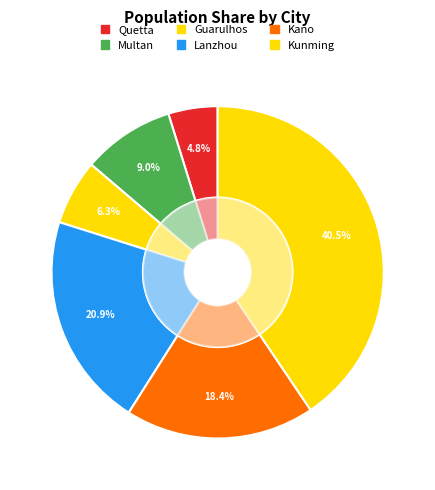

What is the change in value from Quetta to Multan?

+870638